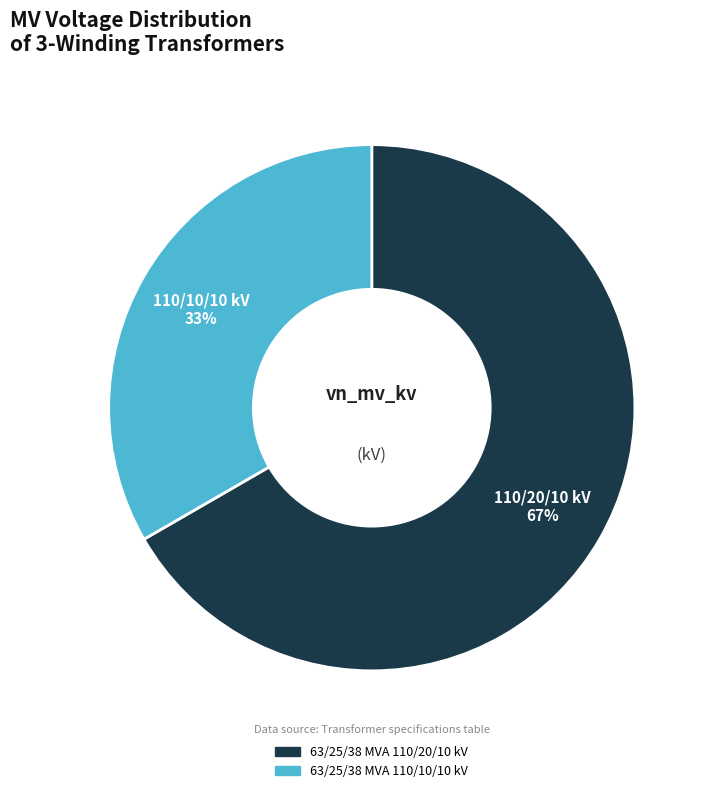

What is the majority slice?

63/25/38 MVA 110/20/10 kV